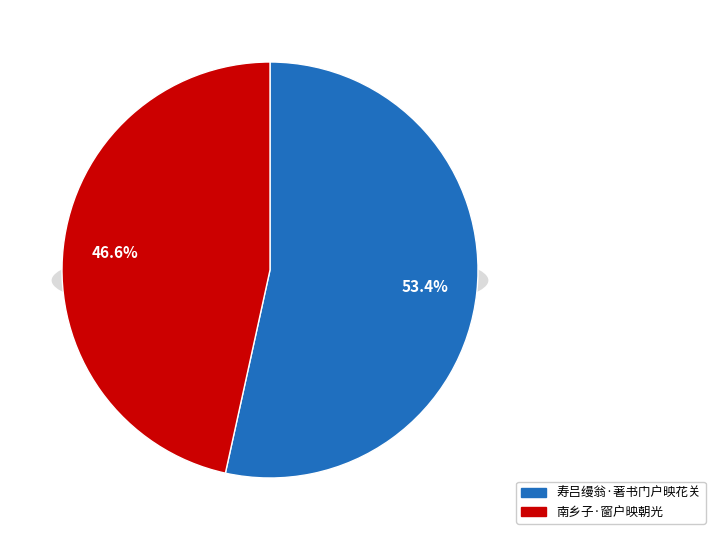

Rank the categories by value from highest to lowest.

寿吕缦翁·著书门户映花关, 南乡子·窗户映朝光